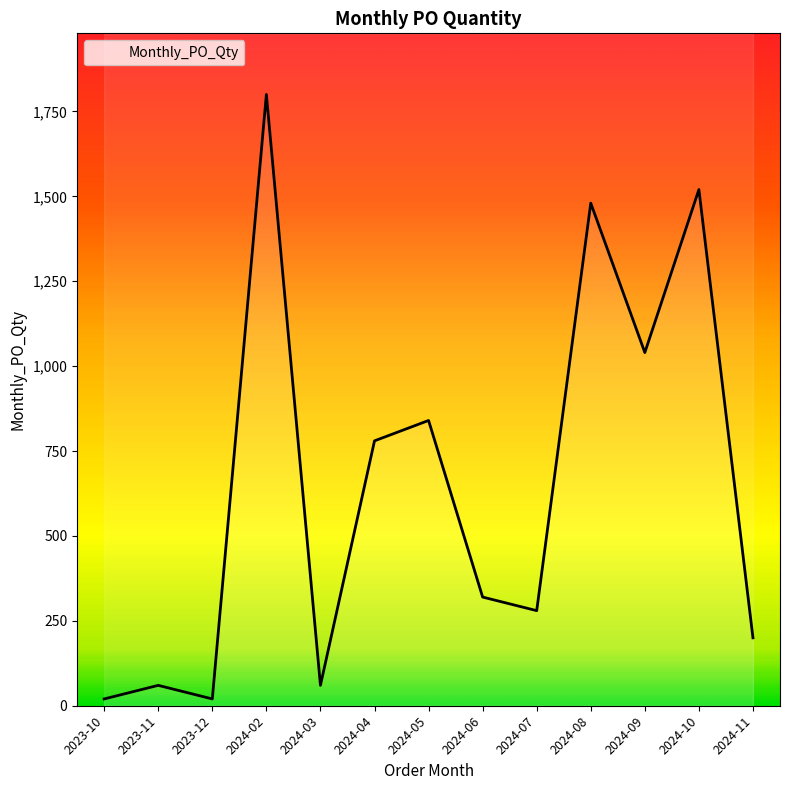

Reading left to right, list all the values displayed in this chart.

20	60	20	1800	60	780	840	320	280	1480	1040	1520	200